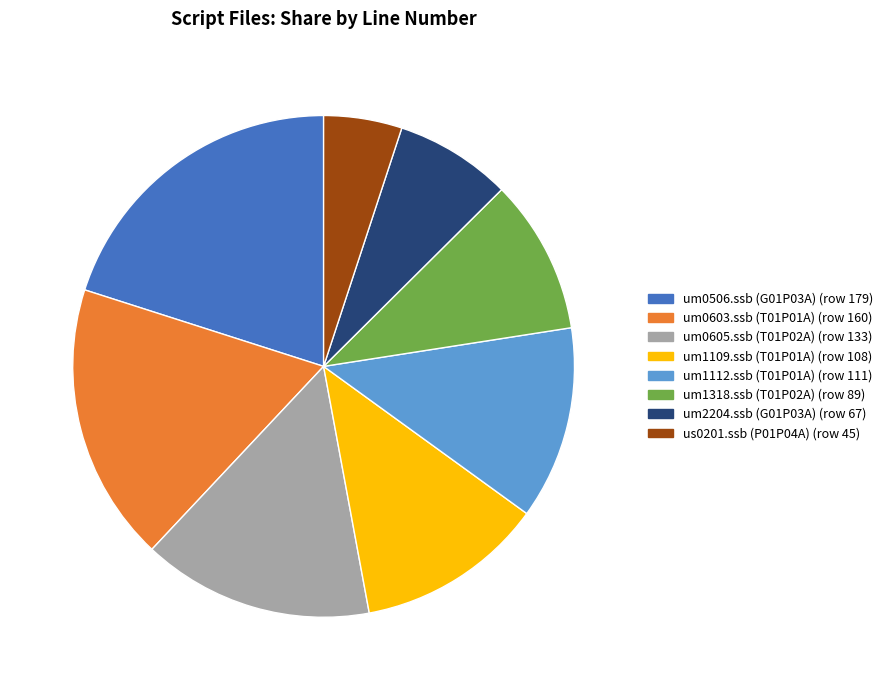

Does any single category account for the majority?

No